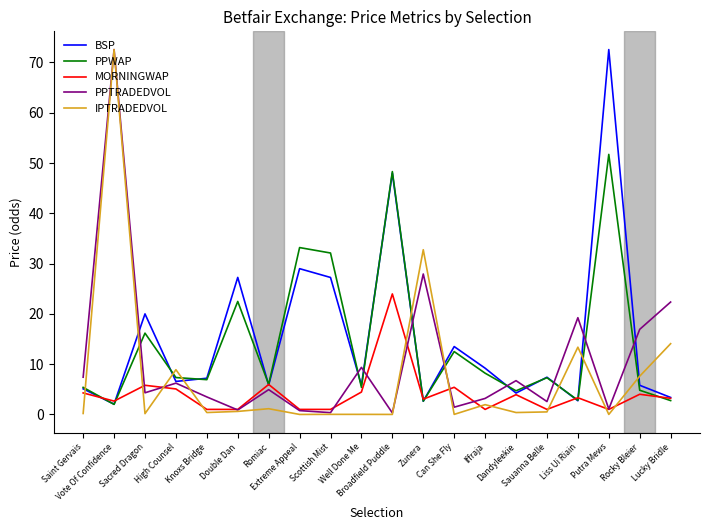

What is the difference between the second highest and second lowest values in the IPTRADEDVOL series?

32.8